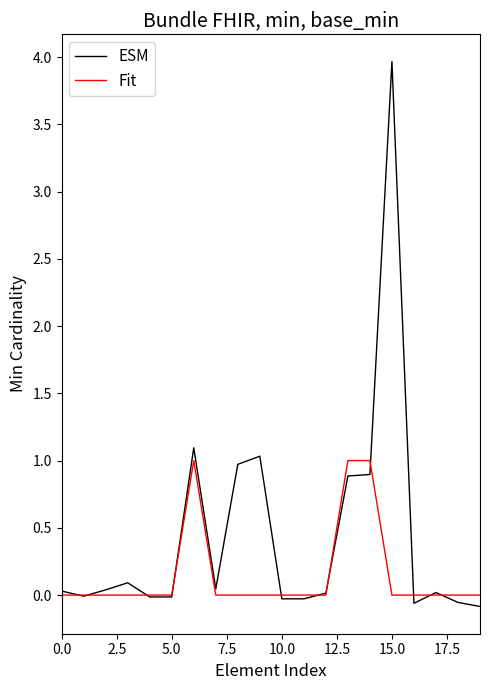

Which series has the largest total across all categories?

ESM